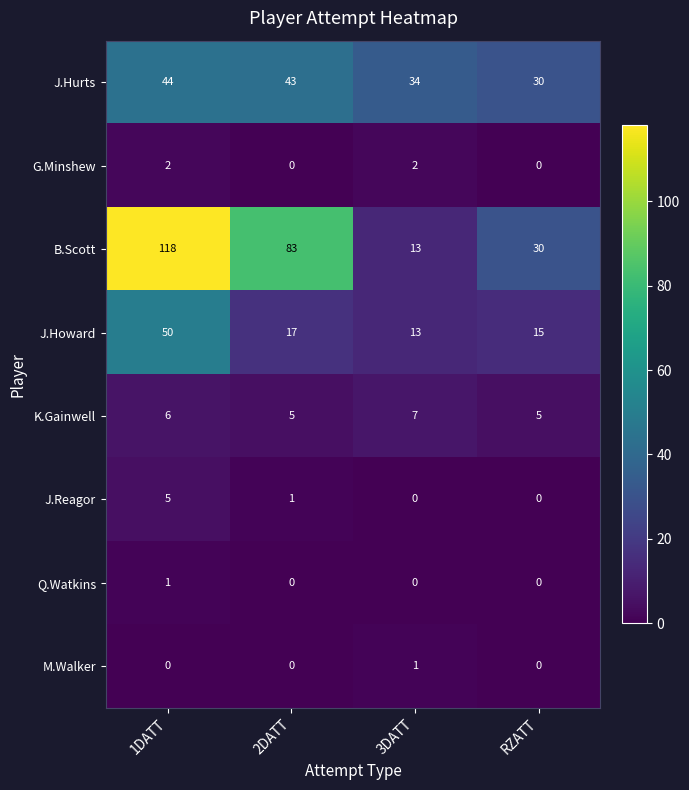

What is the difference between the second highest and second lowest values in the B.Scott series?

53